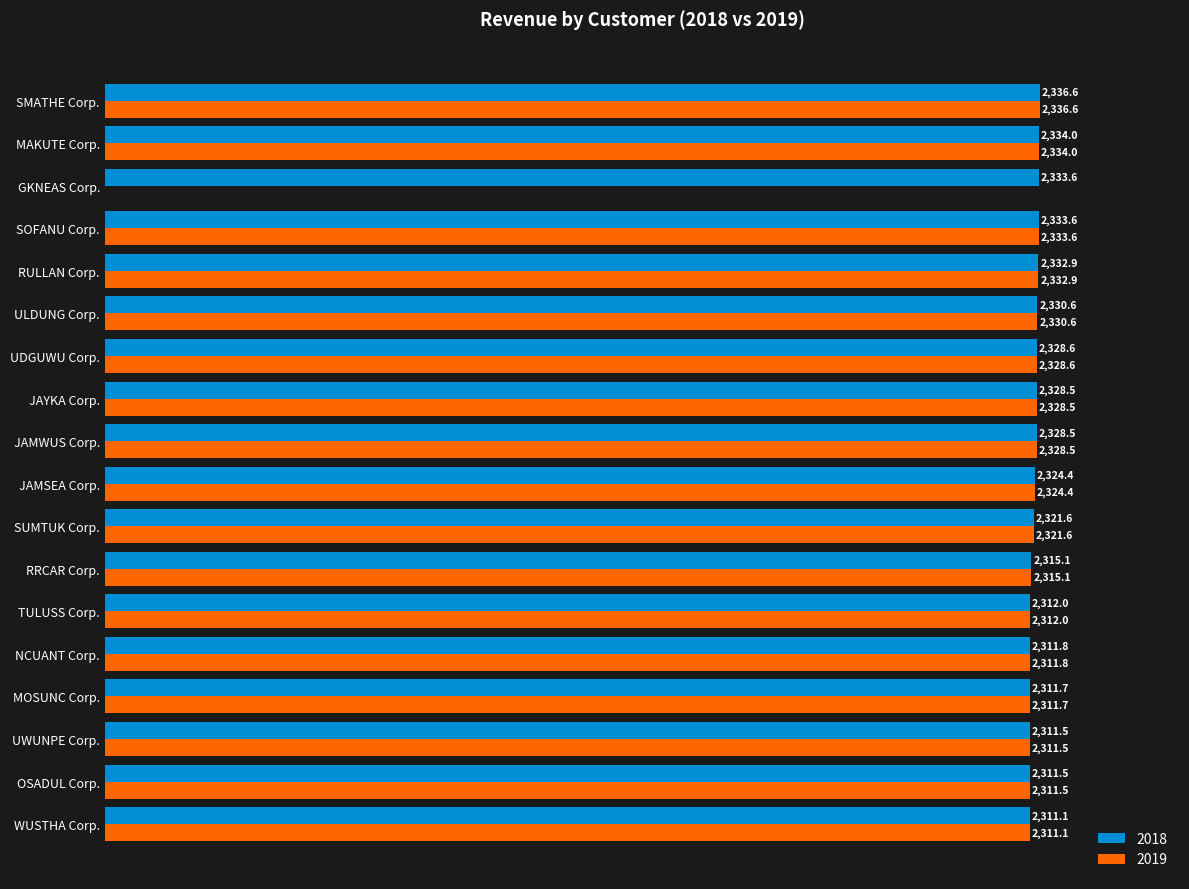

At which category is the sum across all series the highest?

SMATHE Corp.